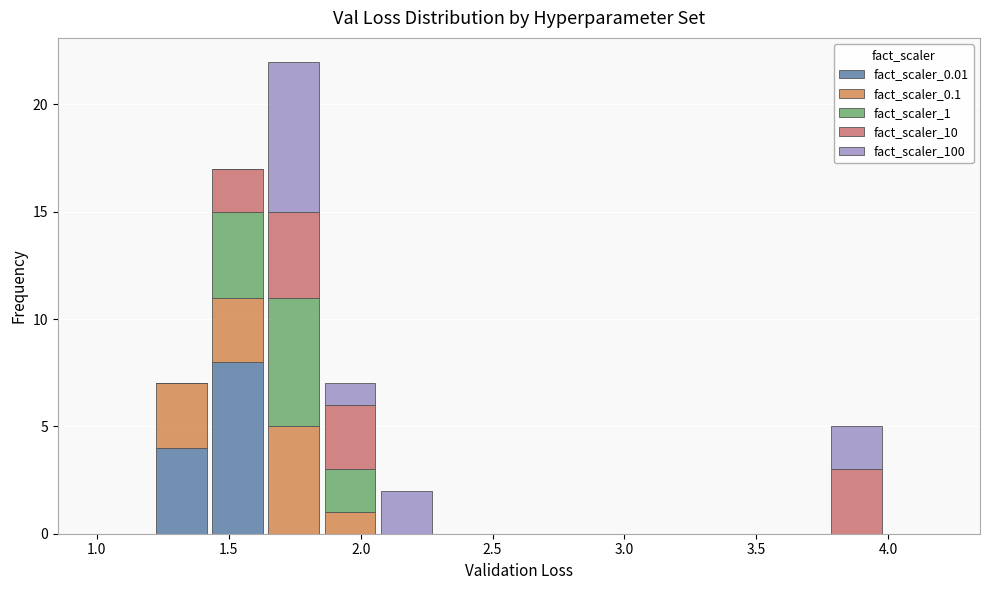

Reading left to right, transcribe this chart: for each stacked bar, give the range it covers on the x-axis and its total height. Neither the bar edges nor the heights are printed on the chart, so give them approximately, as read against the axes.

1.00 to 1.20: 0
1.20 to 1.45: 7
1.45 to 1.65: 17
1.65 to 1.85: 22
1.85 to 2.05: 7
2.05 to 2.30: 2
2.30 to 2.50: 0
2.50 to 2.70: 0
2.70 to 2.90: 0
2.90 to 3.15: 0
3.15 to 3.35: 0
3.35 to 3.55: 0
3.55 to 3.75: 0
3.75 to 4.00: 5
4.00 to 4.20: 0